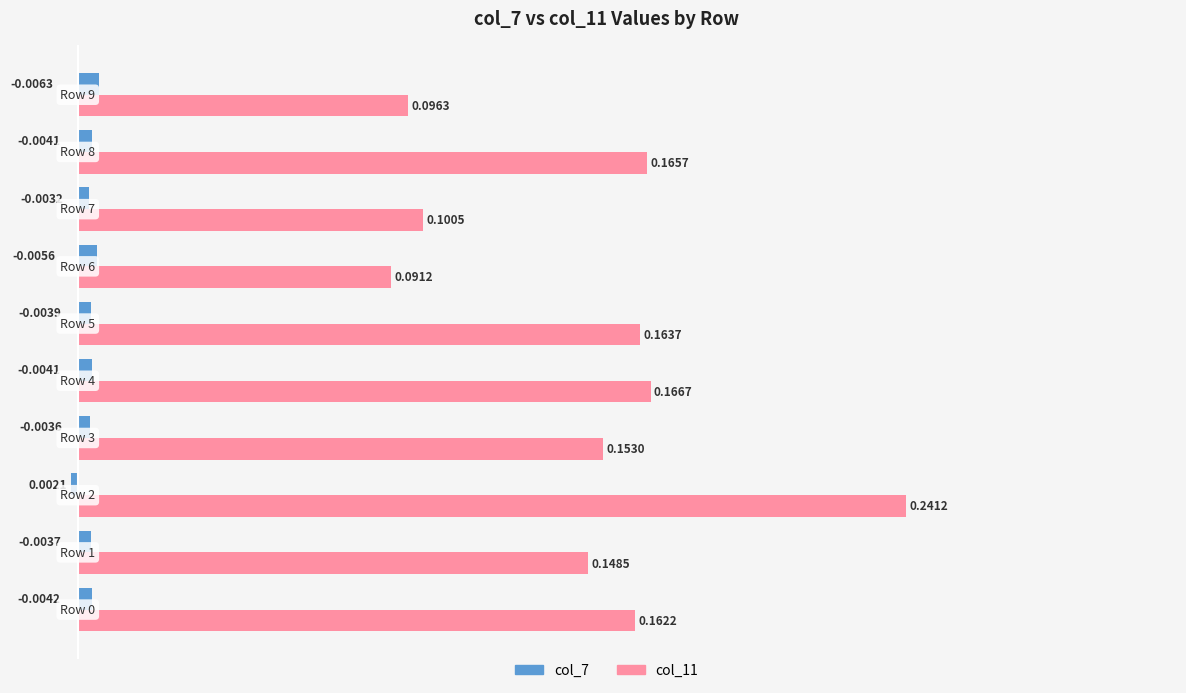

At how many categories does at least one series exceed 0?

10